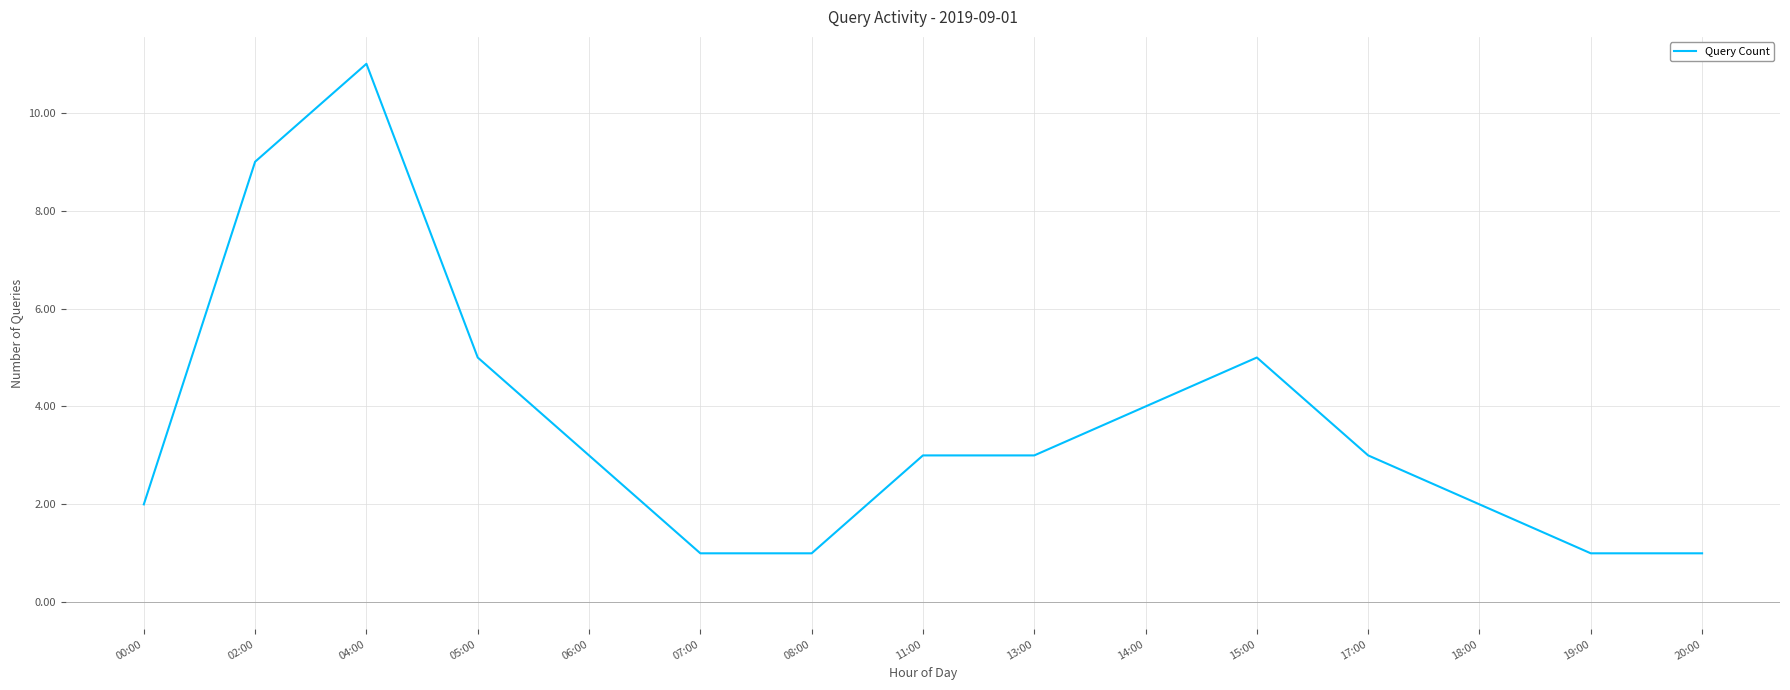

True or false: there are more than 1 points higher than both neighbors.

True